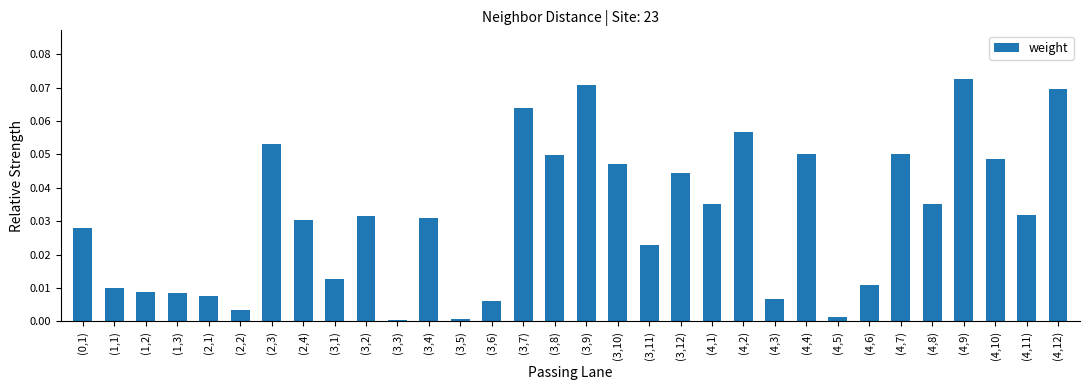

What is the label of the 28th bar from the left?

(4,8)